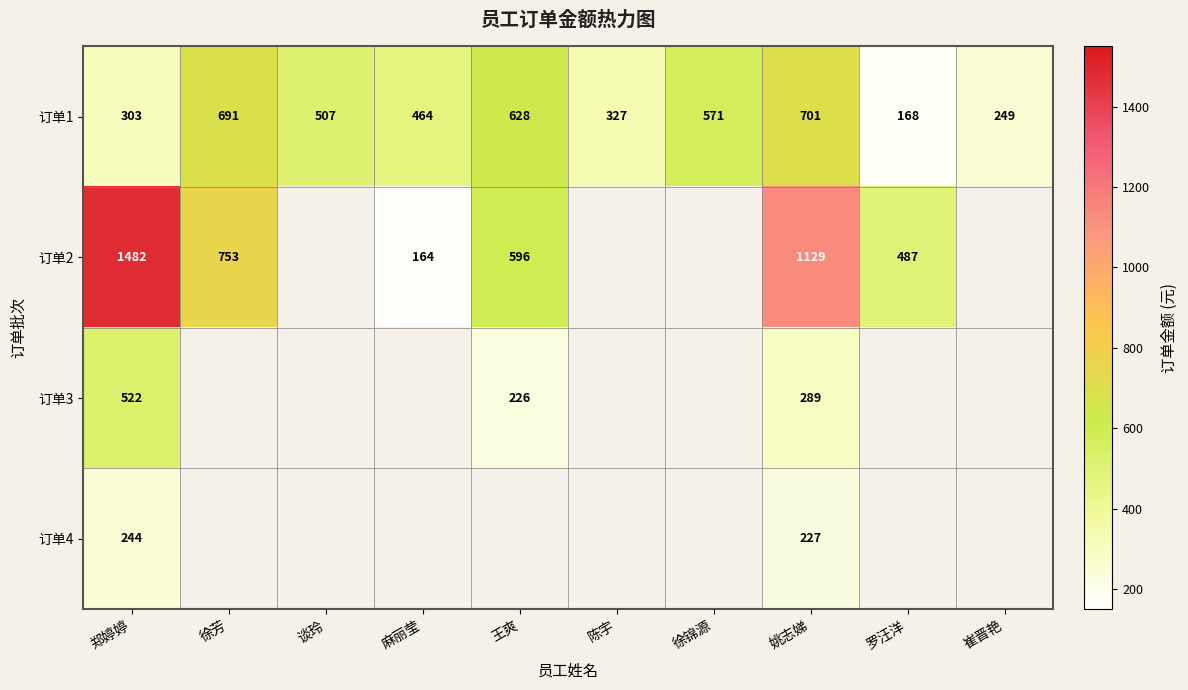

Is the value of 订单2 at 麻丽莹 greater than the value of 订单1 at 崔晋艳?

No